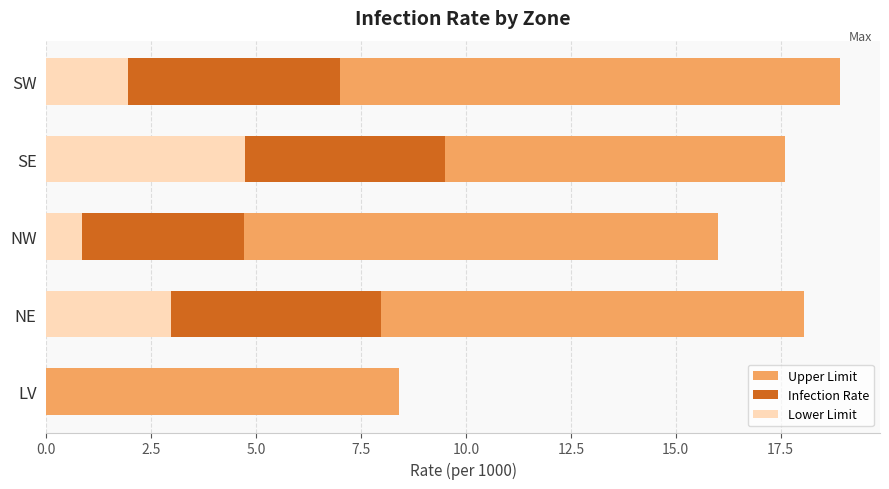

Between SW and NW, which is larger?

SW